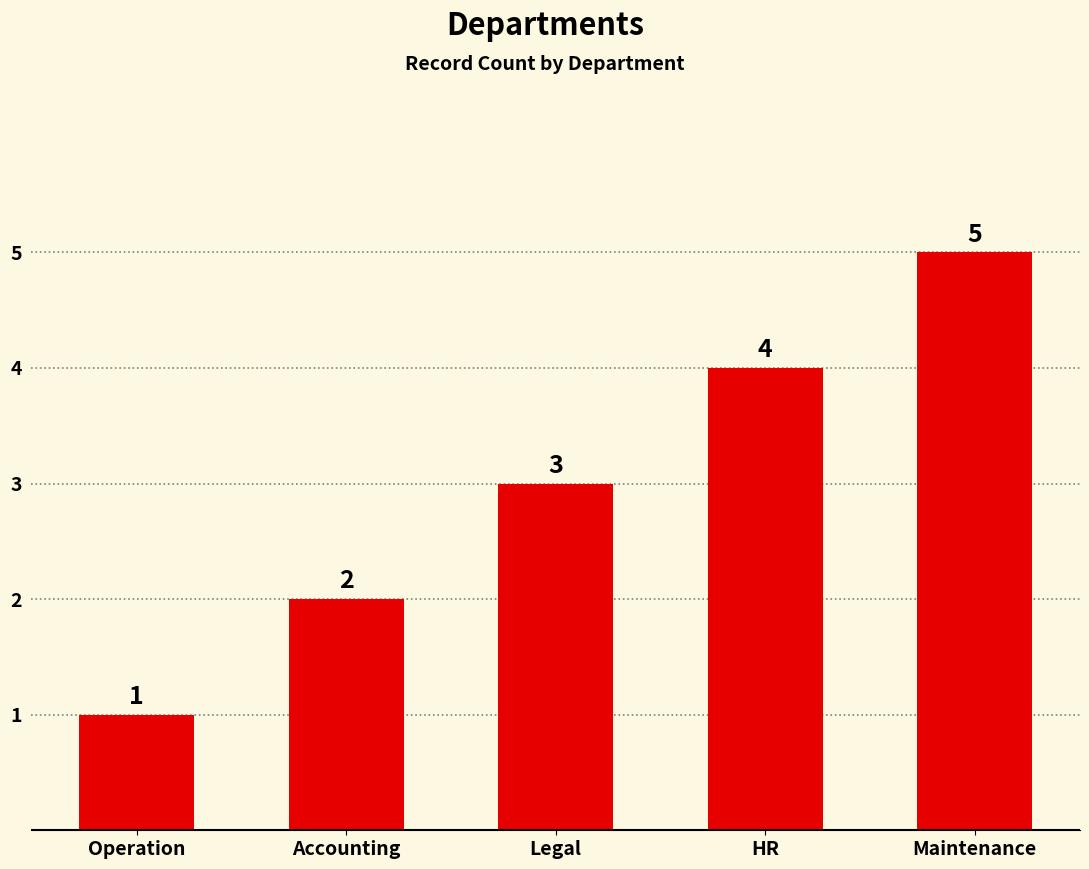

Which category has the highest value across all series?

Maintenance